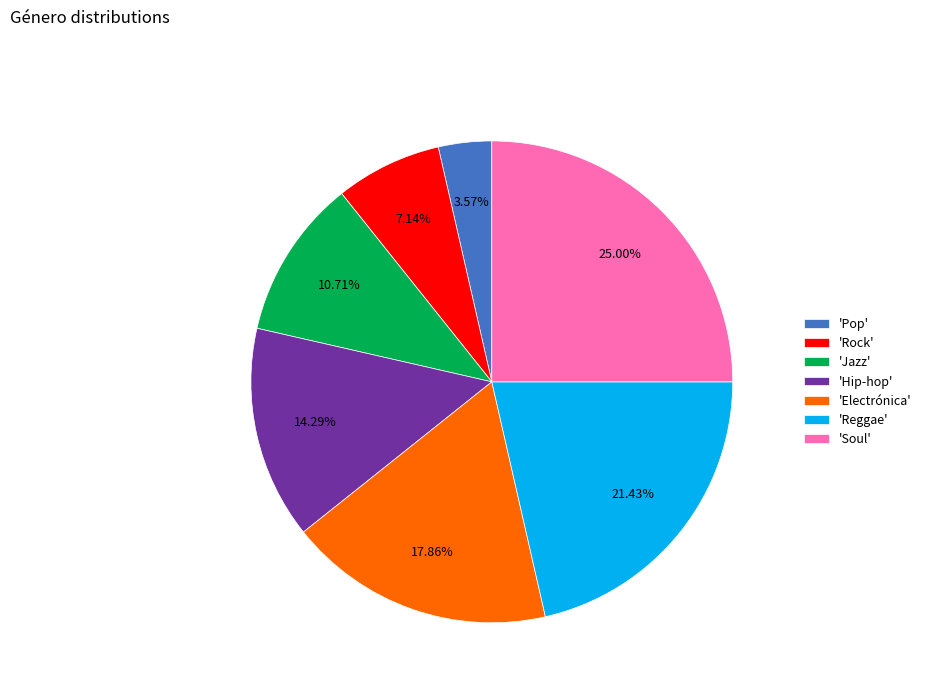

Is 'Hip-hop' the majority of the pie?

No